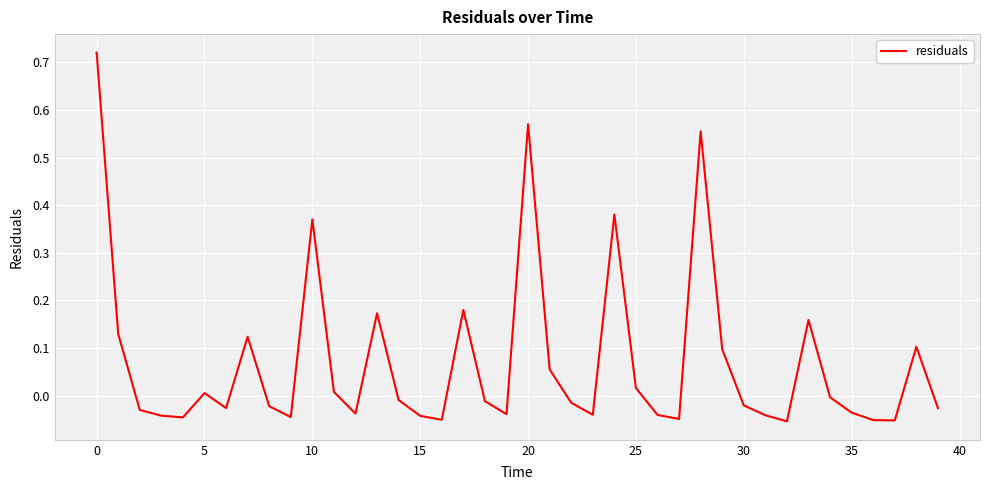

What is the difference between the maximum and minimum values?

0.8